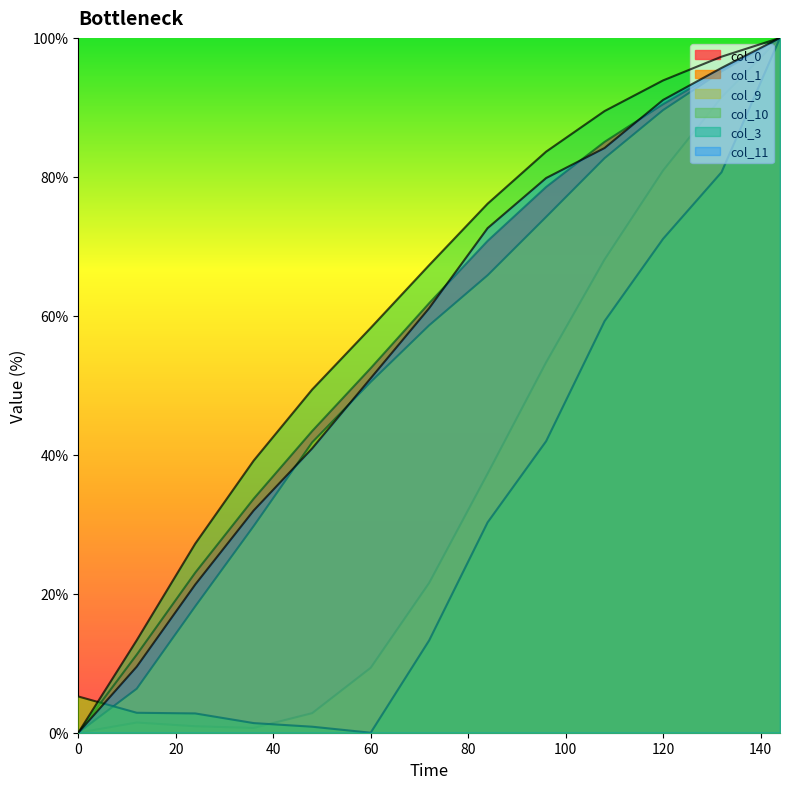

What is the spread (max minus min) of values at 96?

41.7